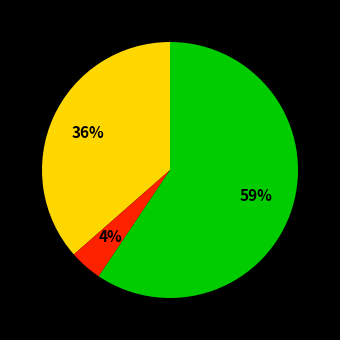

Is there any slice that represents more than half of the pie?

Yes